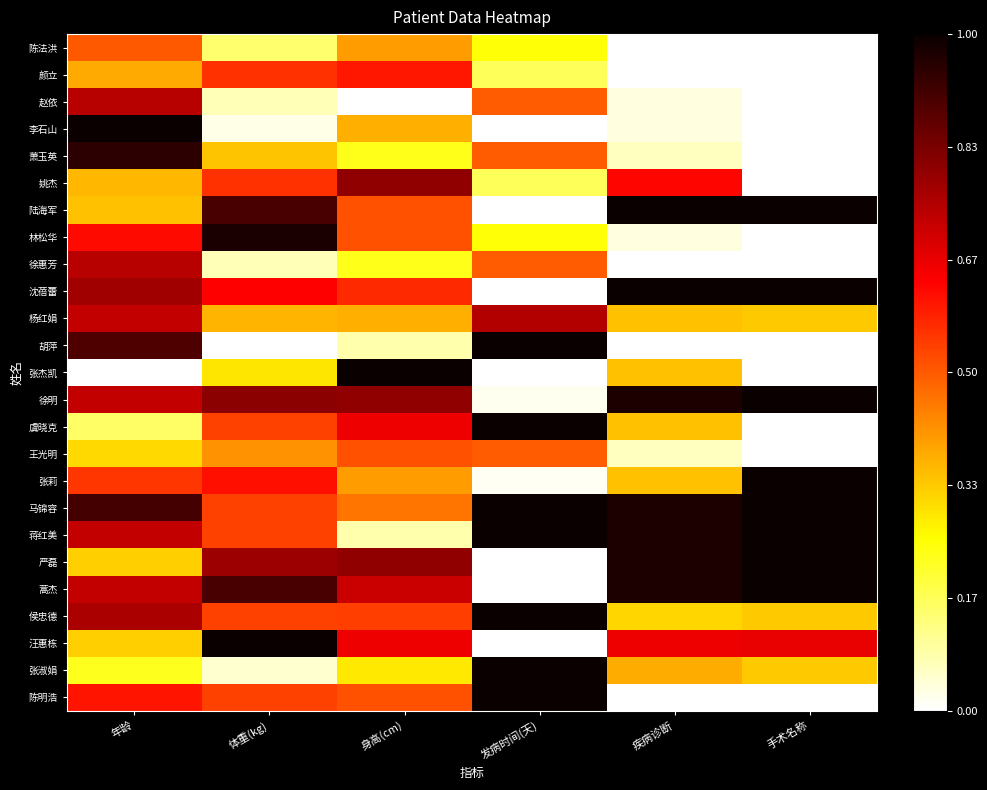

At 年龄, list the series in order from smallest to largest.

张杰凯, 虞晓克, 张淑娟, 王光明, 严磊, 汪惠栋, 陆海军, 姚杰, 颜立, 陈法洪, 张莉, 陈明浩, 林松华, 杨红娟, 徐明, 蒋红美, 蒿杰, 赵依, 徐惠芳, 侯忠德, 沈蓓蕾, 胡萍, 马锦容, 萧玉英, 李石山